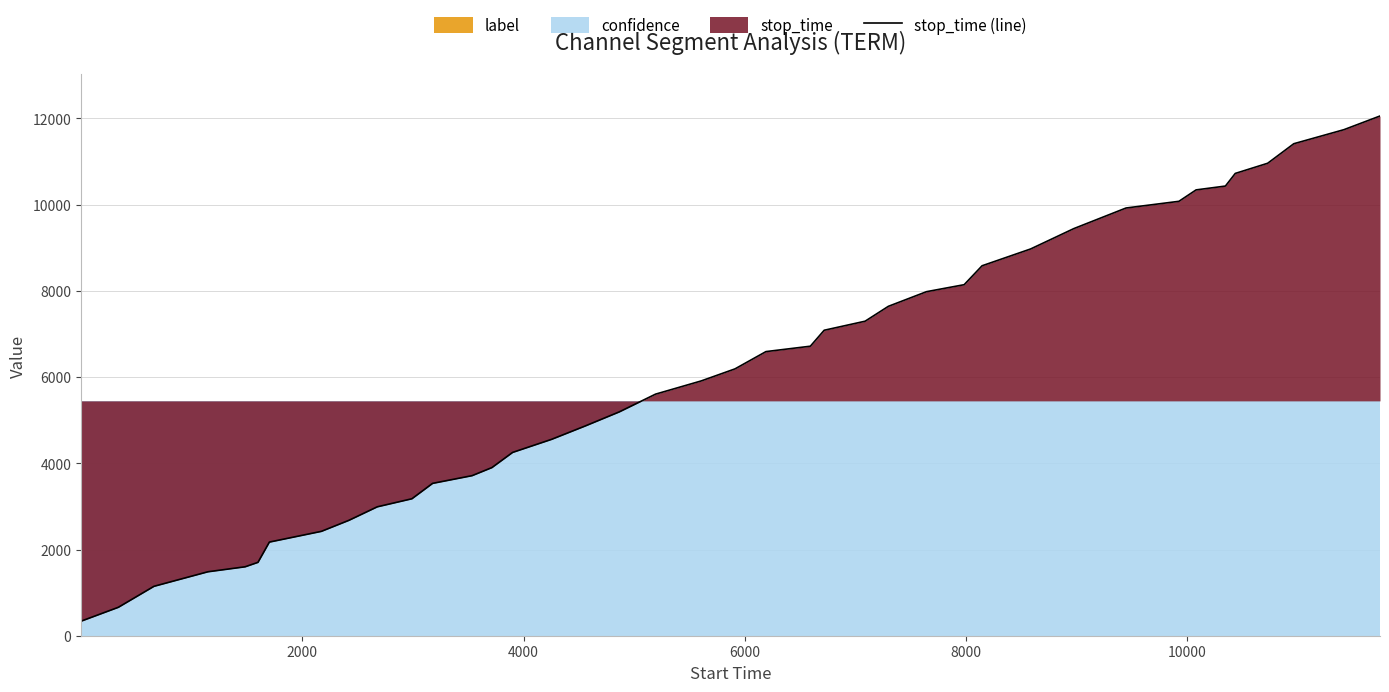

What is the lowest value of the stop_time (line) series?

337